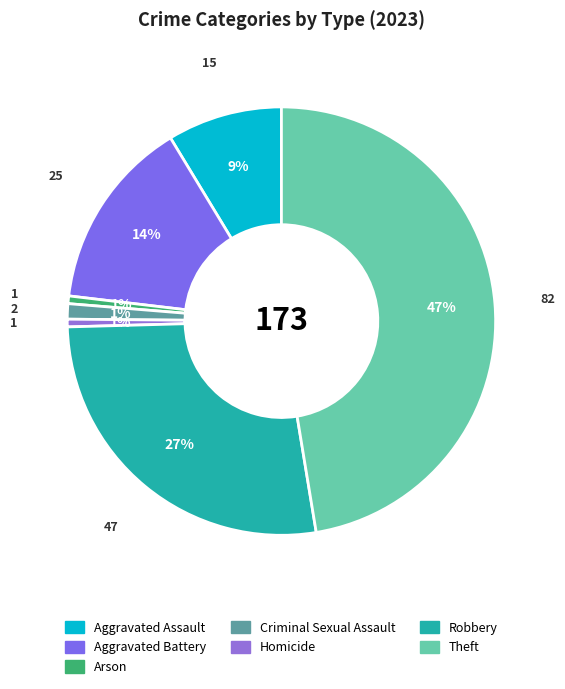

Approximately how many times larger is the value at Aggravated Battery compared to Theft?

0.3